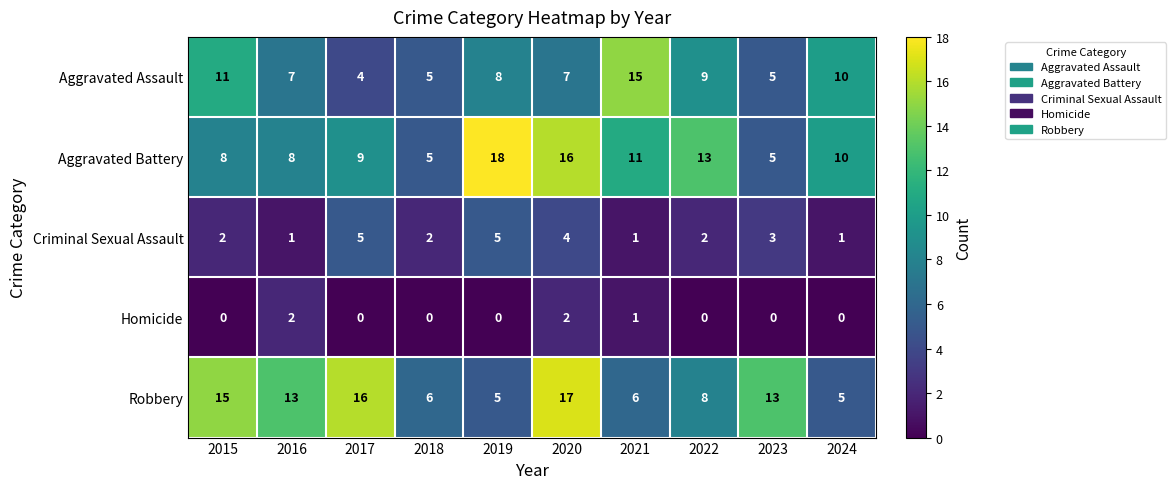

How many positive values does the Homicide series have?

3